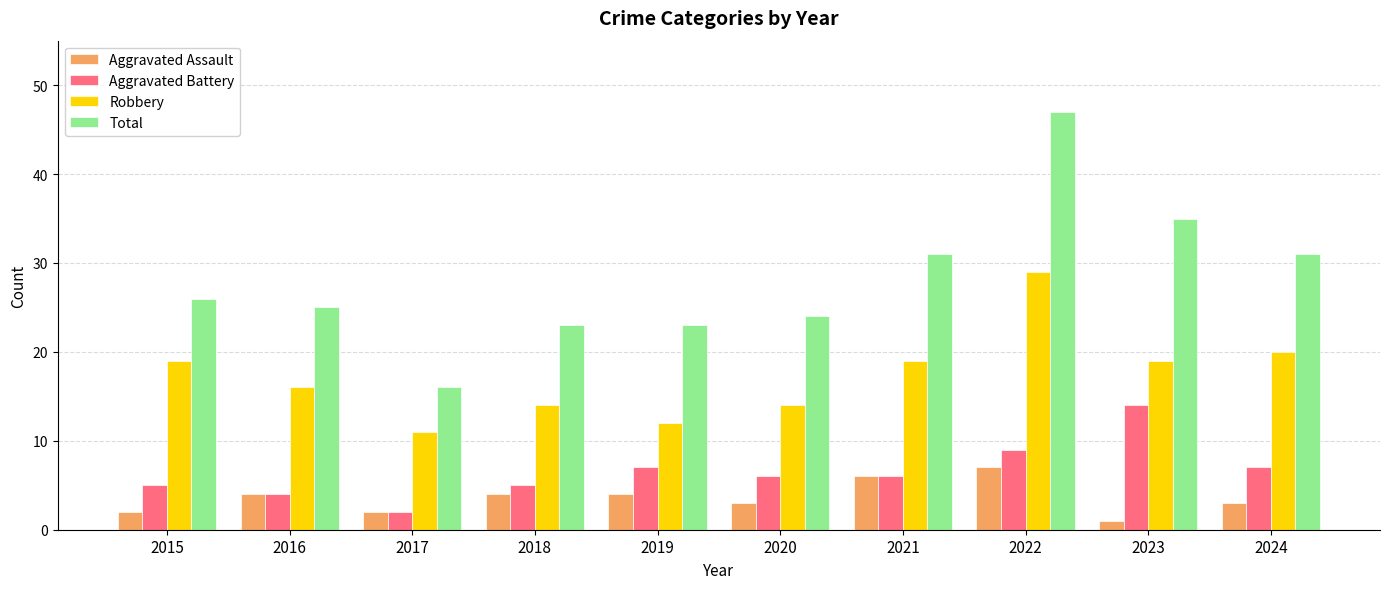

What is the sum of all Robbery values?

173